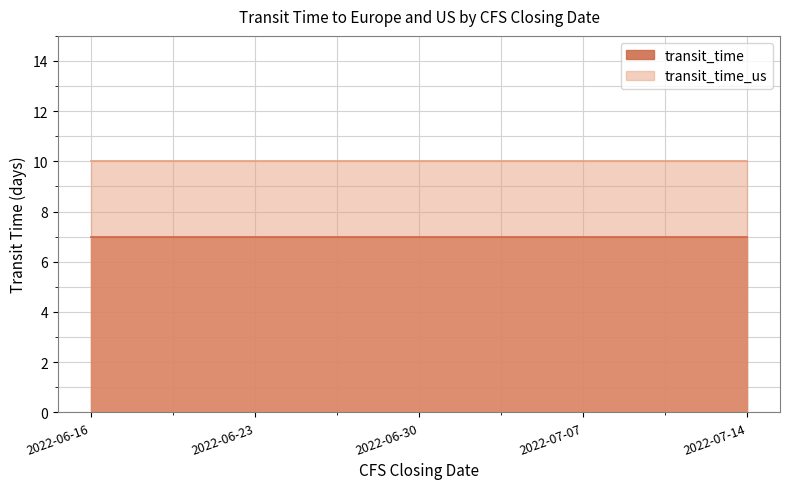

Which category has the lowest value in the transit_time series?

2022-06-16